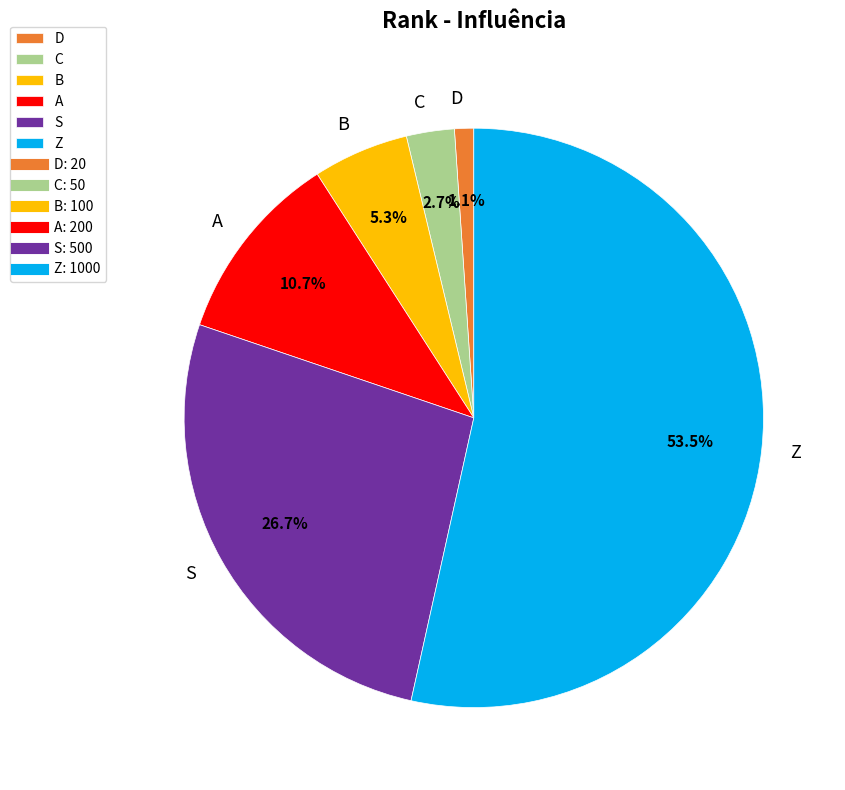

What percentage do D and B together represent?

6.4%